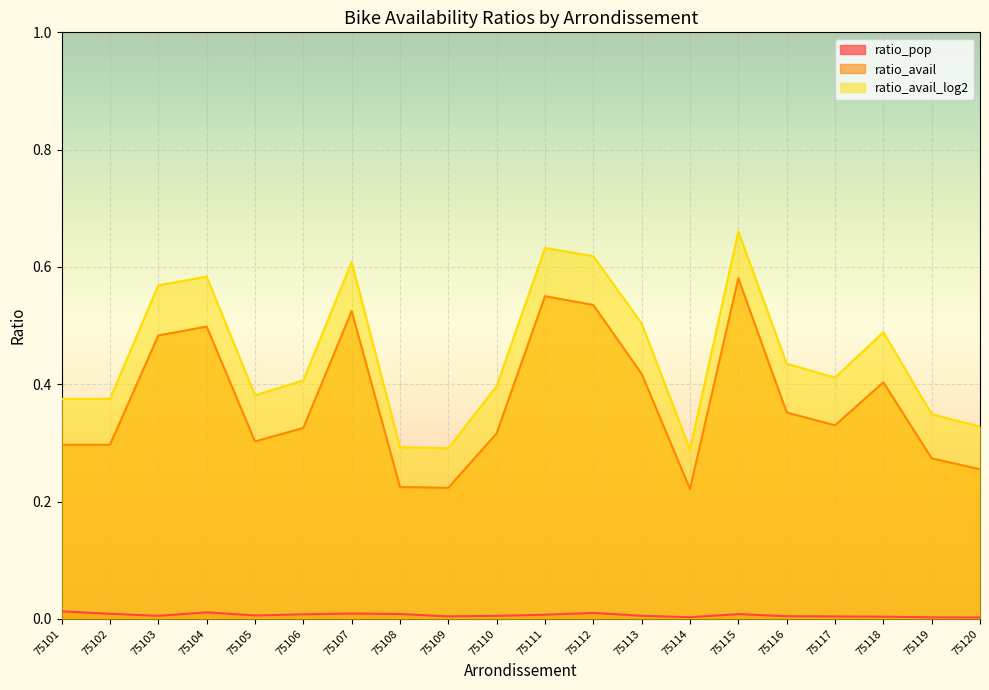

The ratio_pop series shows 0.0 at 75119. True or false?

True